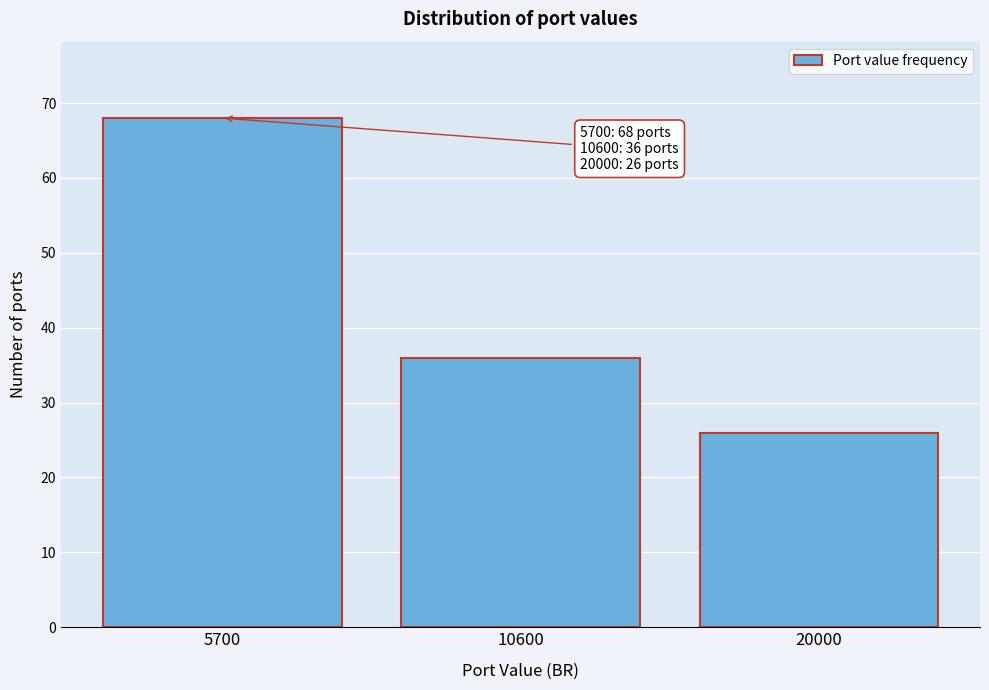

Reading left to right, extract all data points from this chart.

5700=68	10600=36	20000=26